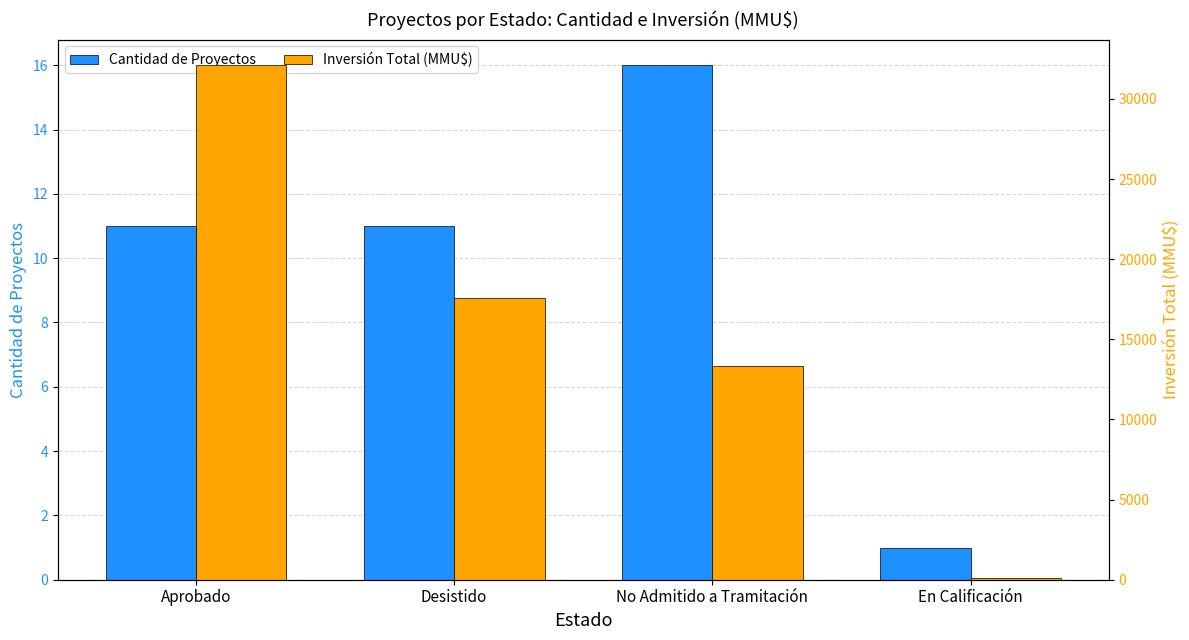

What is the average value of the Inversión Total (MMU$) series?

15780